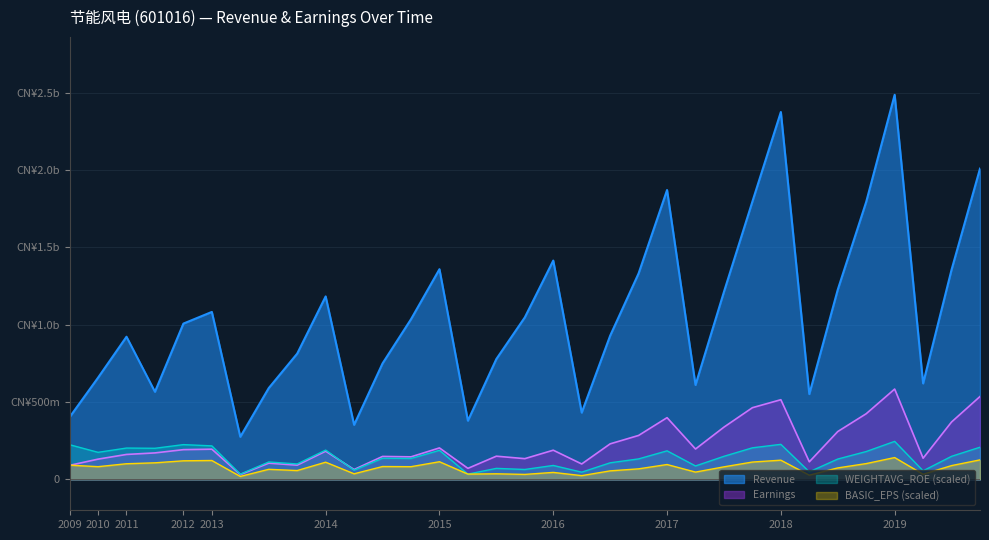

True or false: Revenue and BASIC_EPS cross at least once.

False